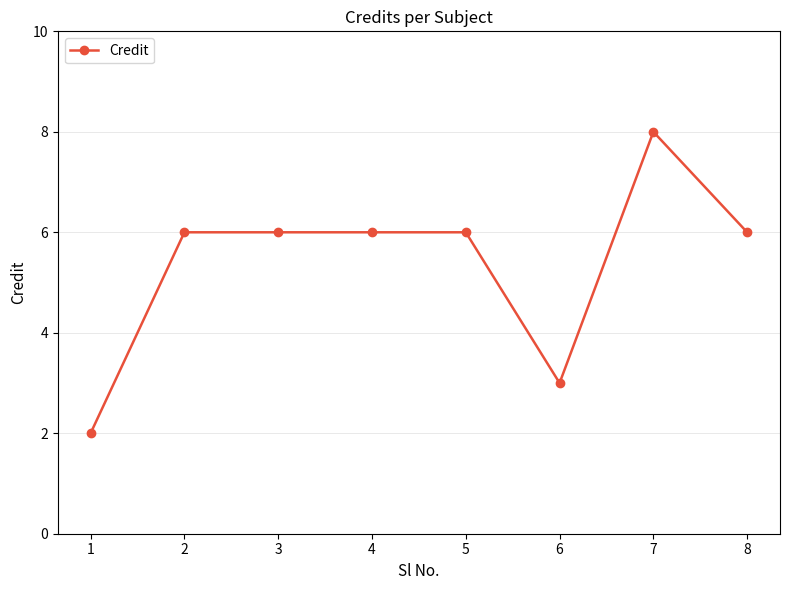

What is the value of the 8th point from the left?

6